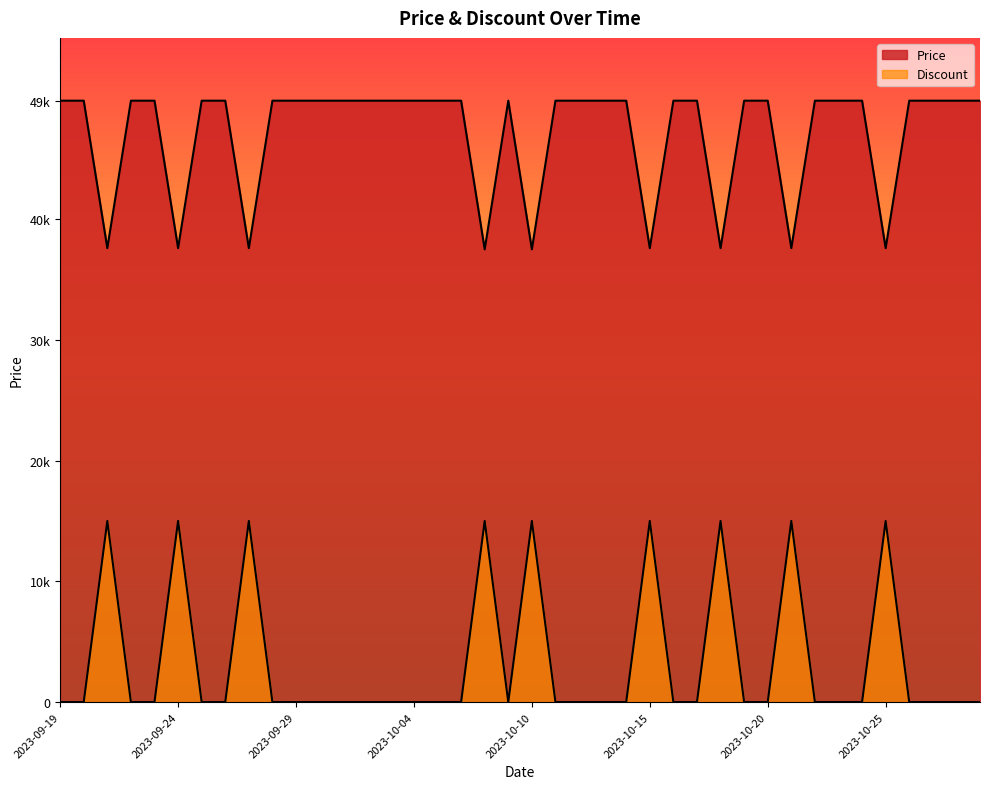

Rank the series by their average value, from highest to lowest.

Price, Discount